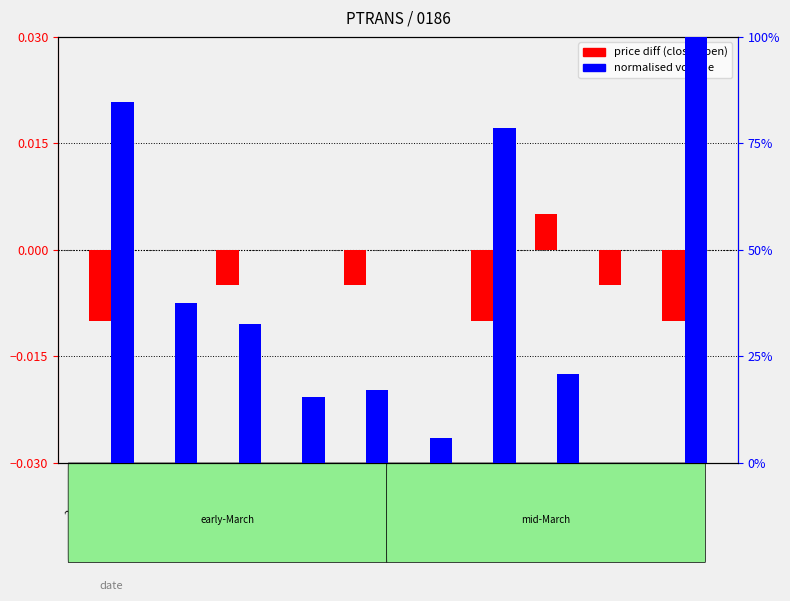

Which series changed the most between 2020-03-02 and 2020-03-12?

normalised volume